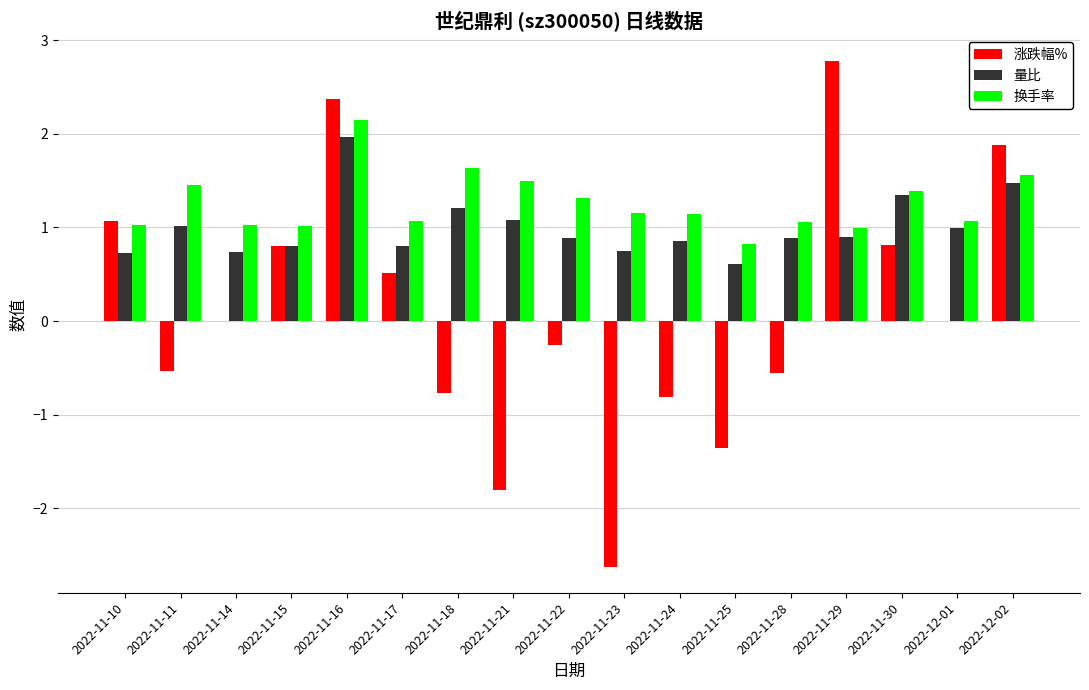

What is the greatest value displayed?

2.8